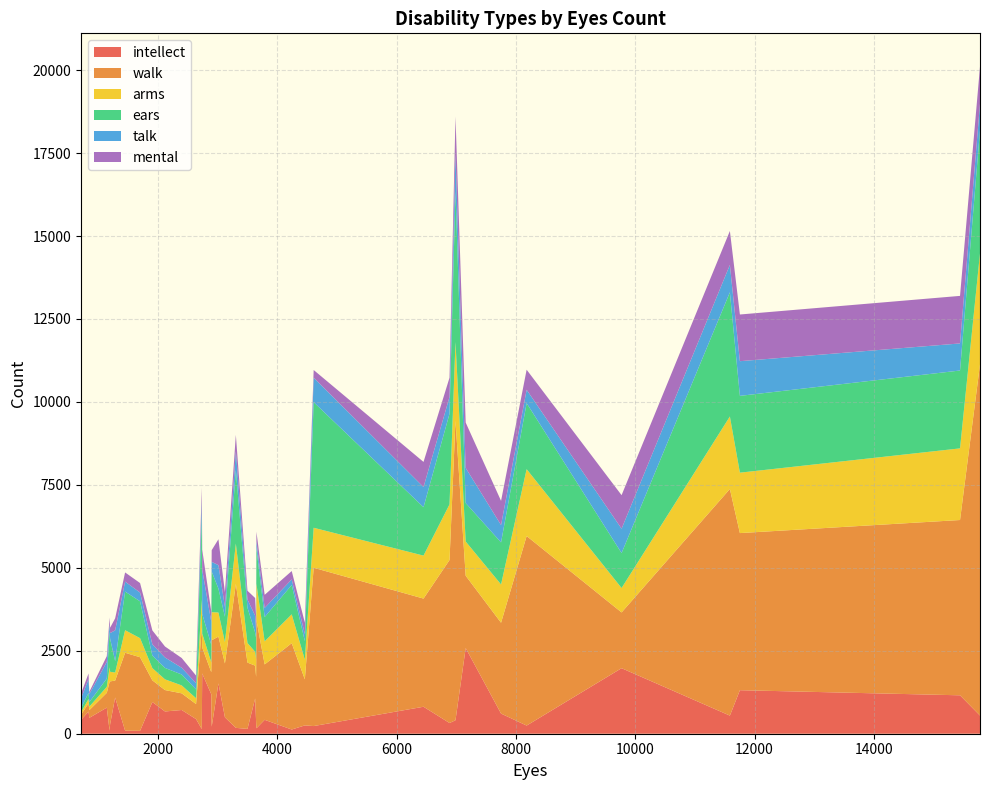

What is the maximum value for intellect?

2582